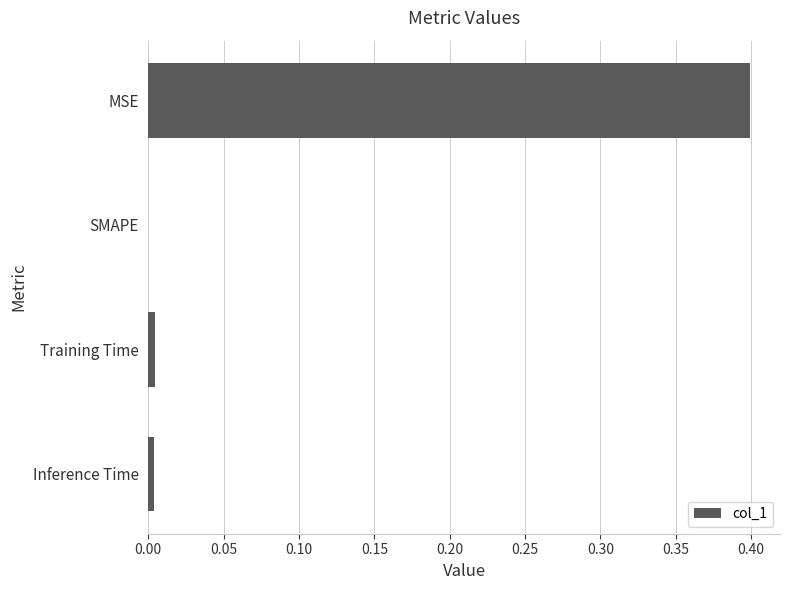

What is the greatest value displayed?

0.4